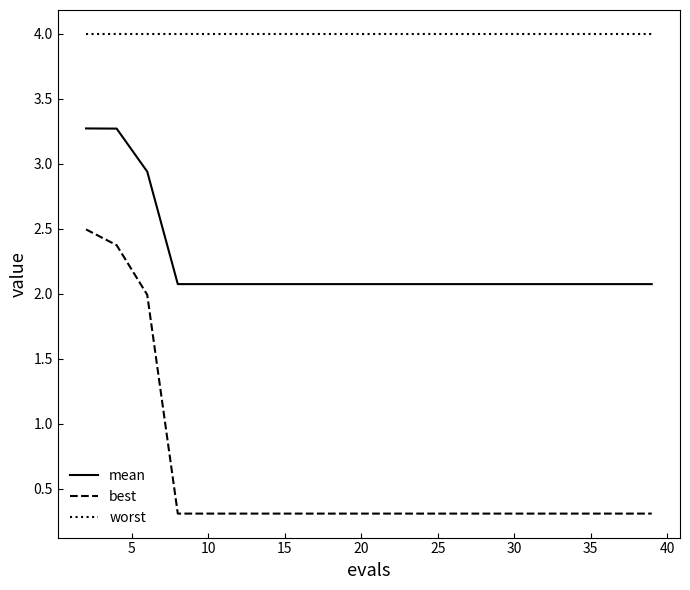

List the series in order of their peak value, highest first.

worst, mean, best